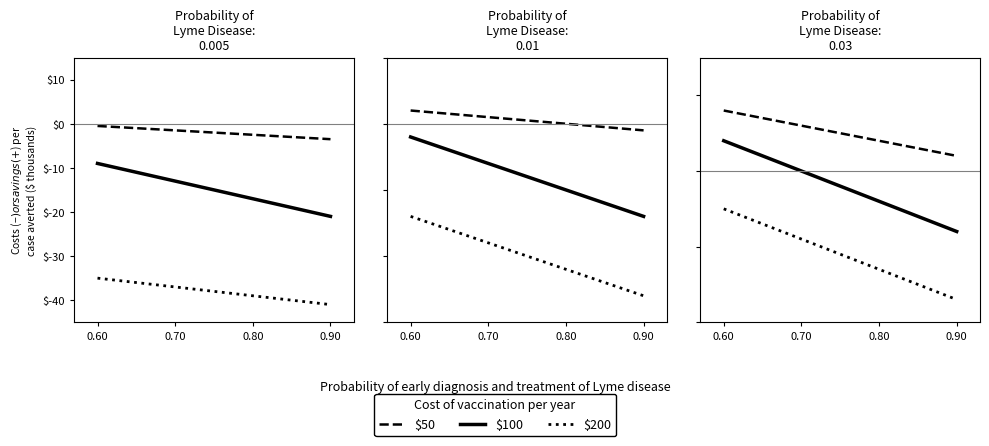

What is the highest value of the $50 series?

8